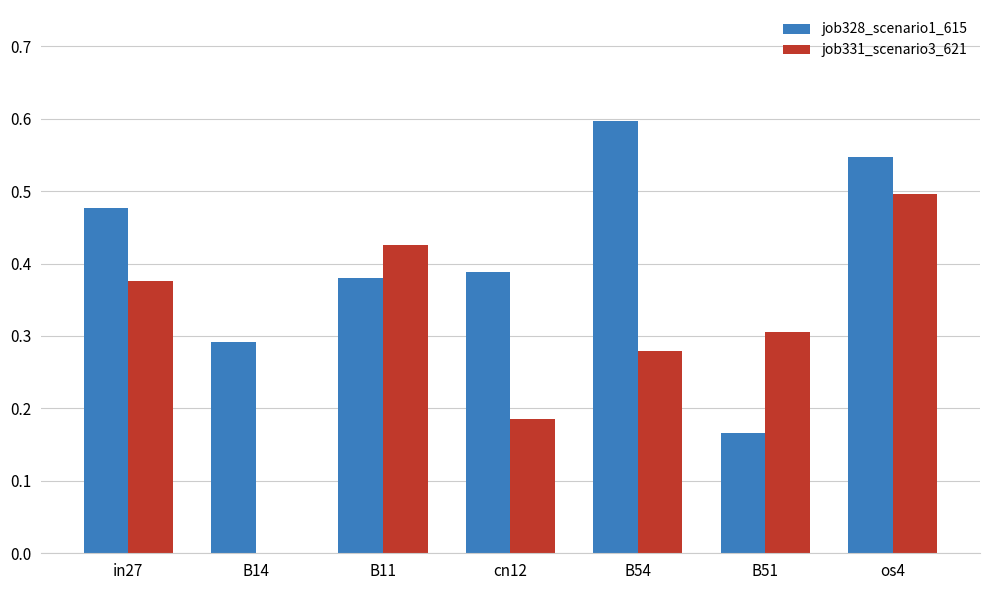

At which label is job328_scenario1_615 closest to 0?

B51